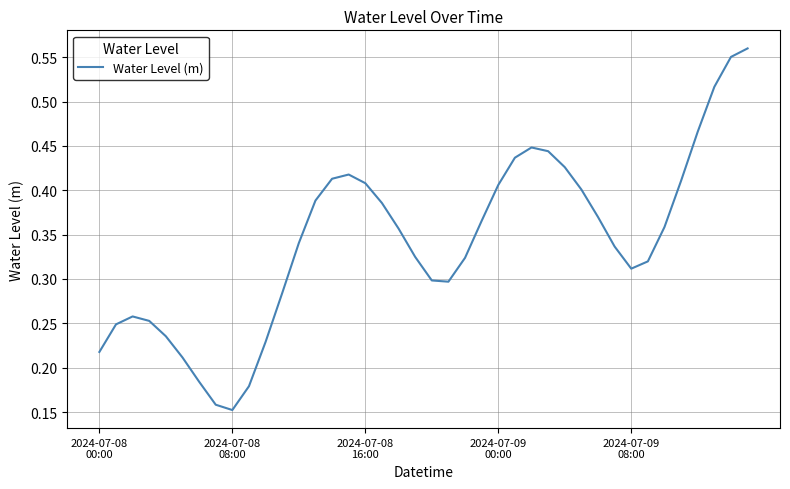

How many lines are shown in the chart?

1